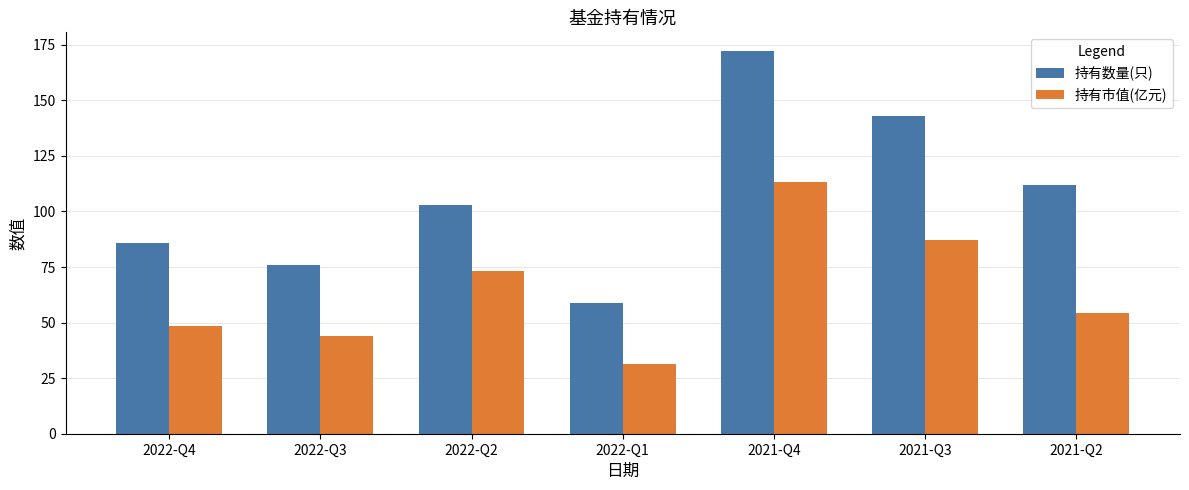

Reading left to right, list all the values displayed in this chart.

持有数量(只): 86.0	76.0	103.0	59.0	172.0	143.0	112.0
持有市值(亿元): 48.4	43.8	73.4	31.4	113.1	87.0	54.3